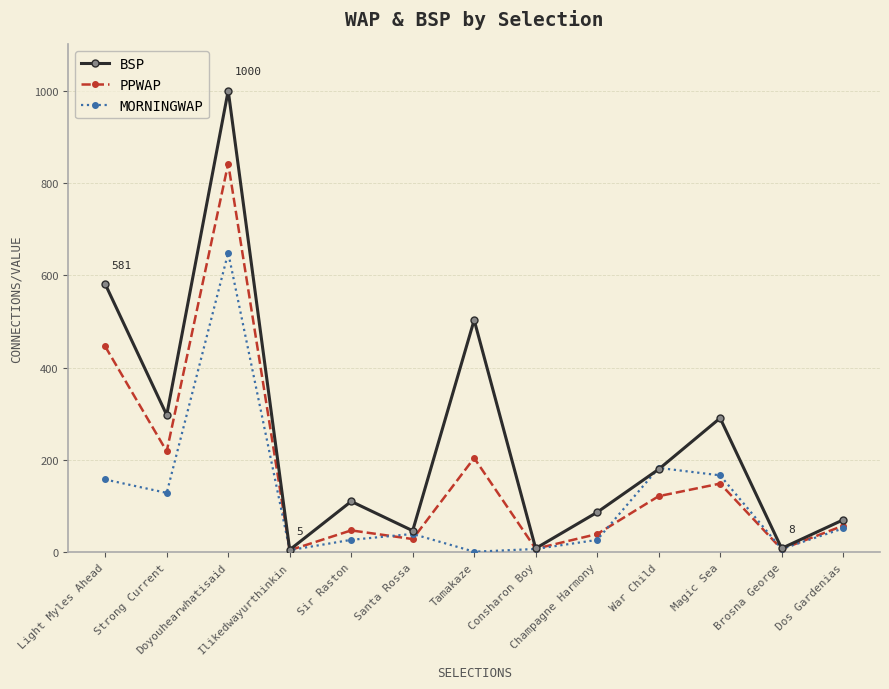

What are all the series names shown in the legend?

BSP, PPWAP, MORNINGWAP